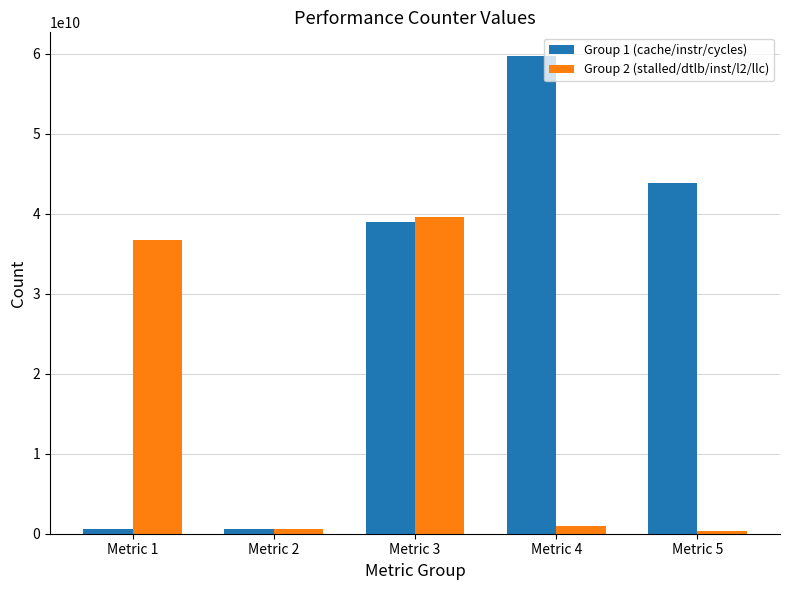

List the series in order of their overall mean, highest first.

Group 1 (cache/instr/cycles), Group 2 (stalled/dtlb/inst/l2/llc)